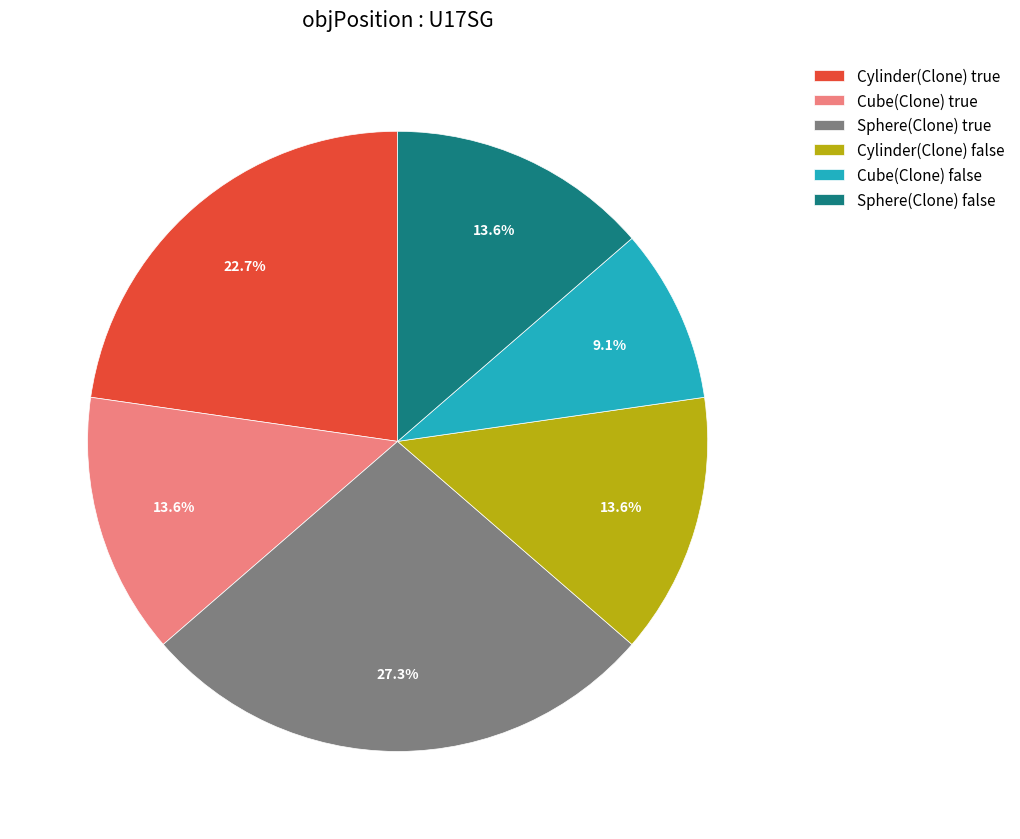

Which slice is the largest?

Sphere(Clone) true